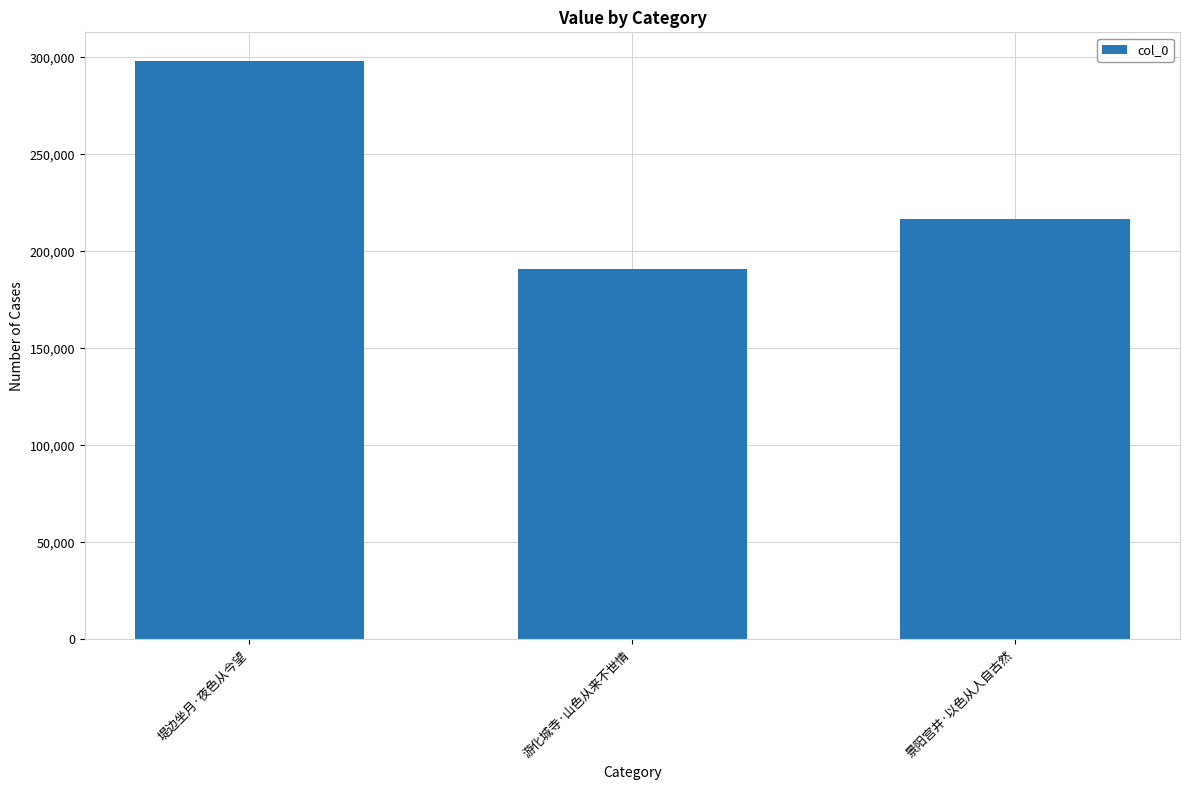

Where does the data first go above 216730?

堤边坐月·夜色从今望